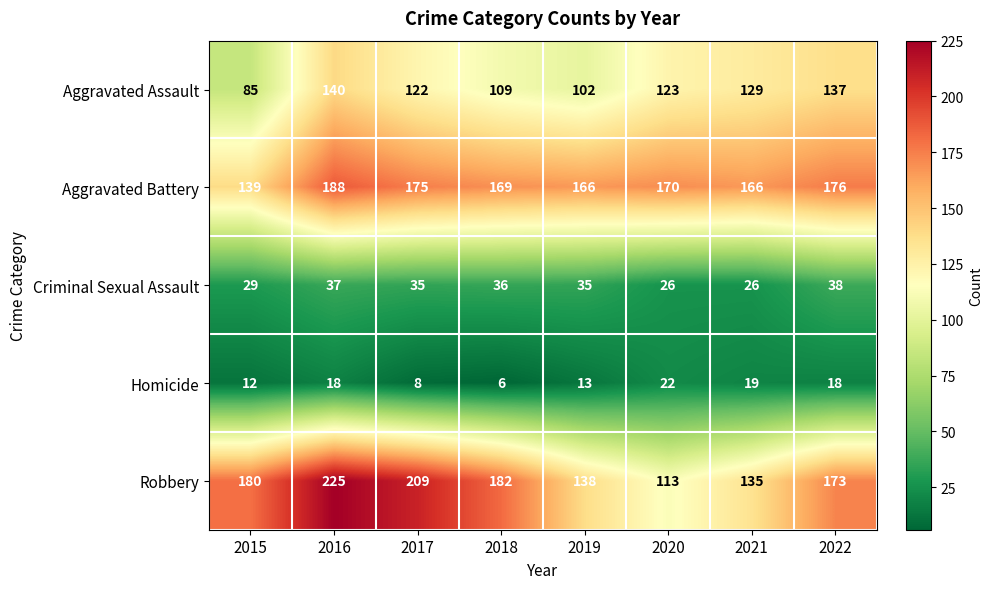

At 2017, list the series in order from largest to smallest.

Robbery, Aggravated Battery, Aggravated Assault, Criminal Sexual Assault, Homicide